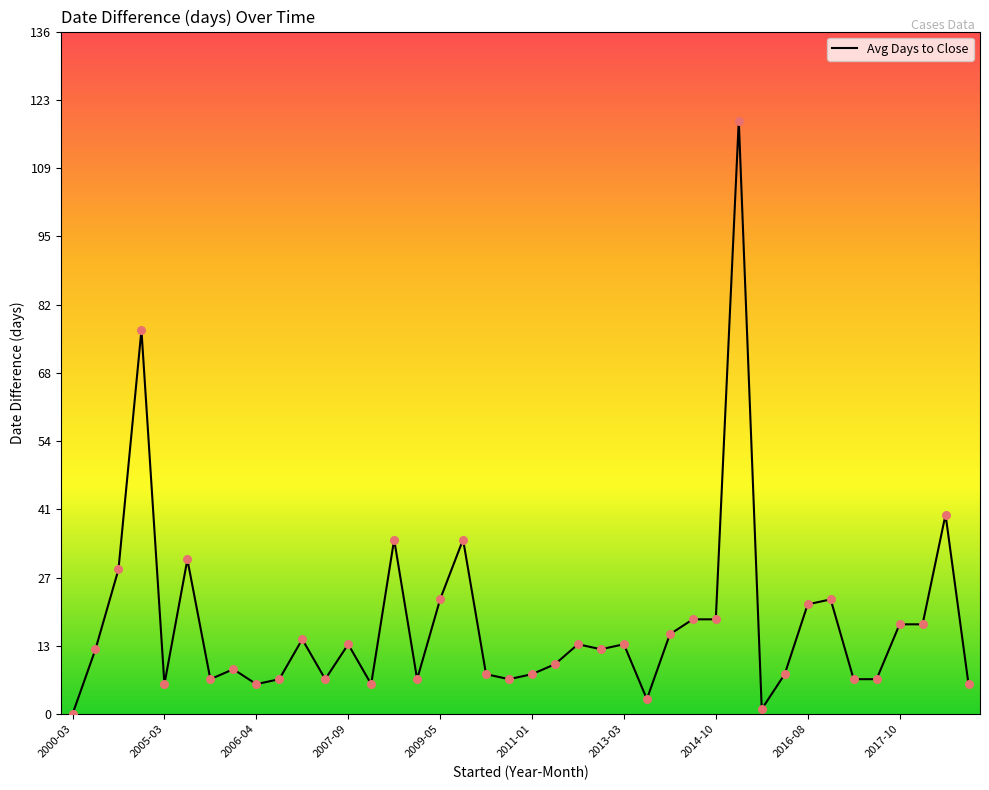

What is the maximum value shown in the chart?

119